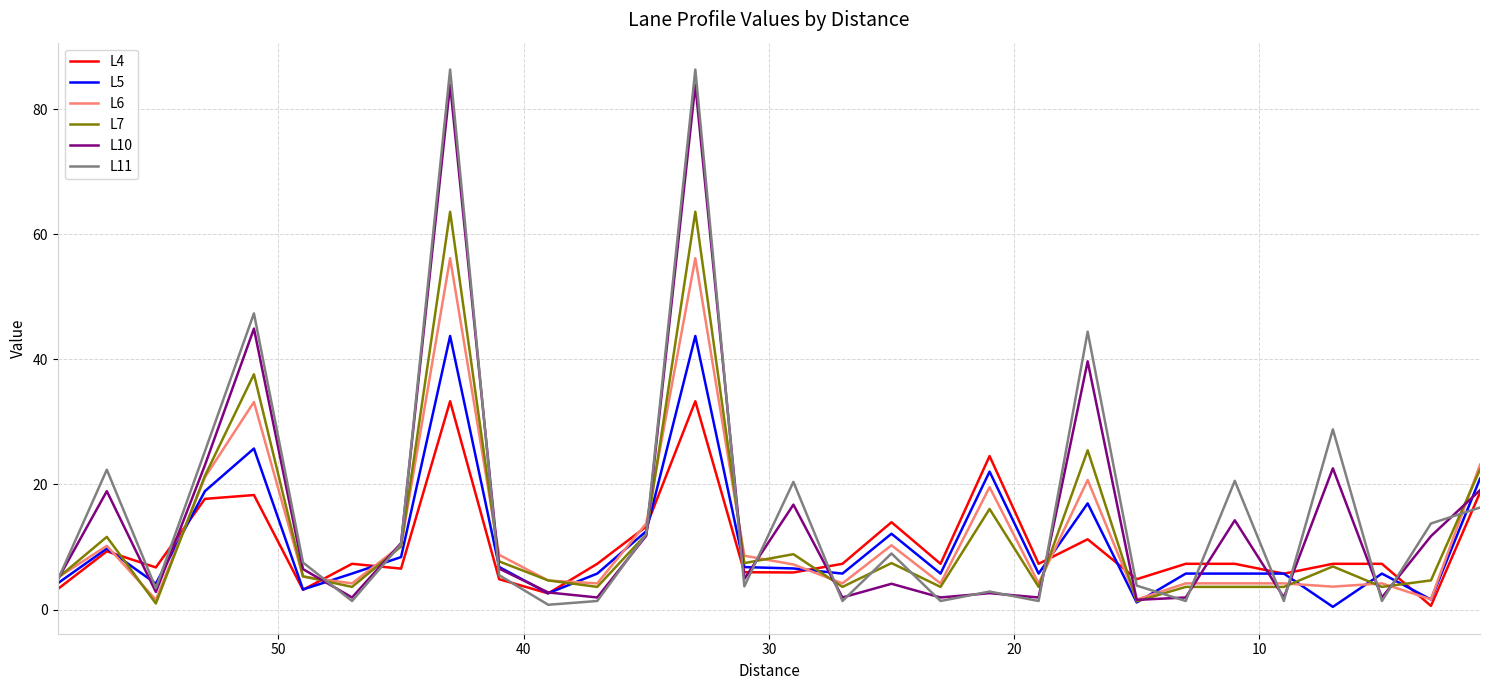

True or false: L7 has more than 1 interior local peaks.

True